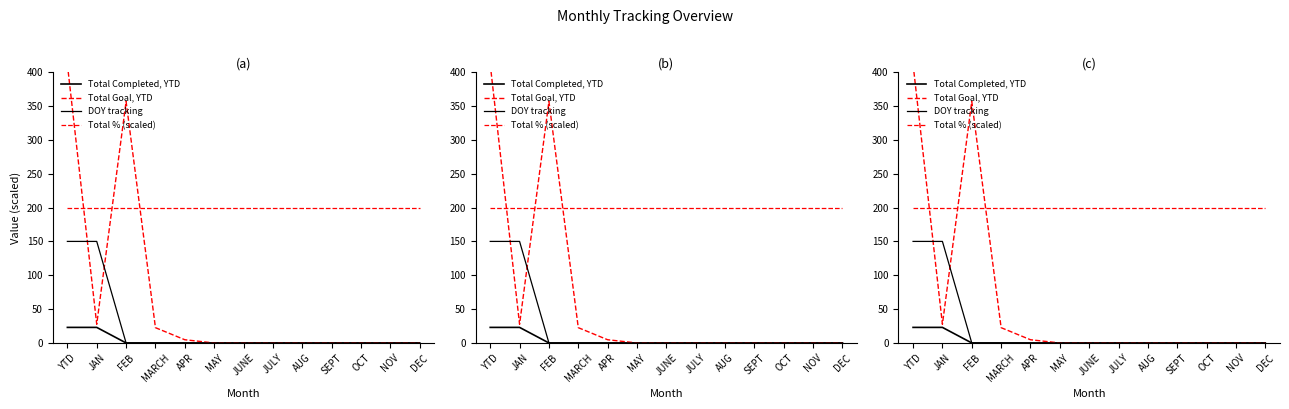

Which category has the lowest value in the Total Goal, YTD series?

MAY